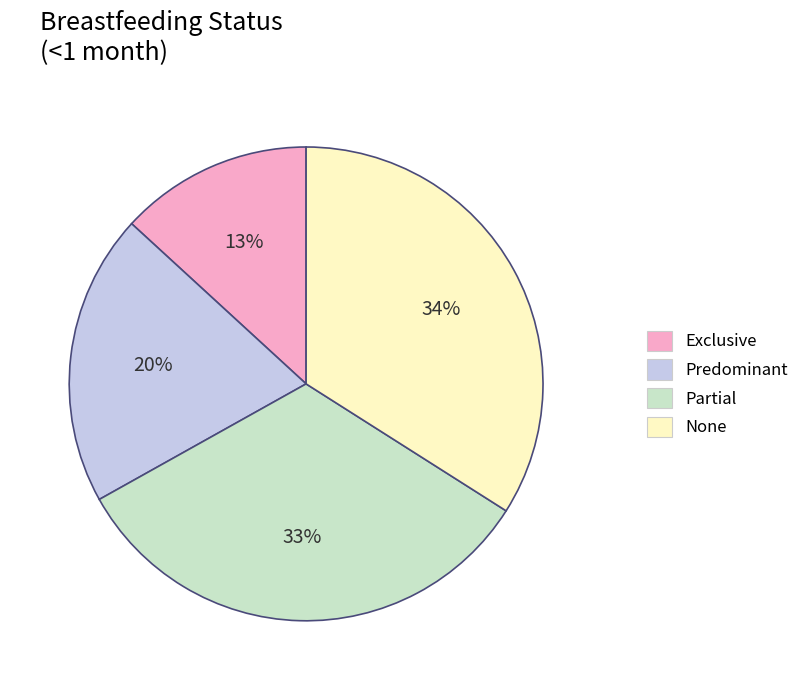

To the nearest percent, what is the difference between the largest and smallest slice percentages?

21%